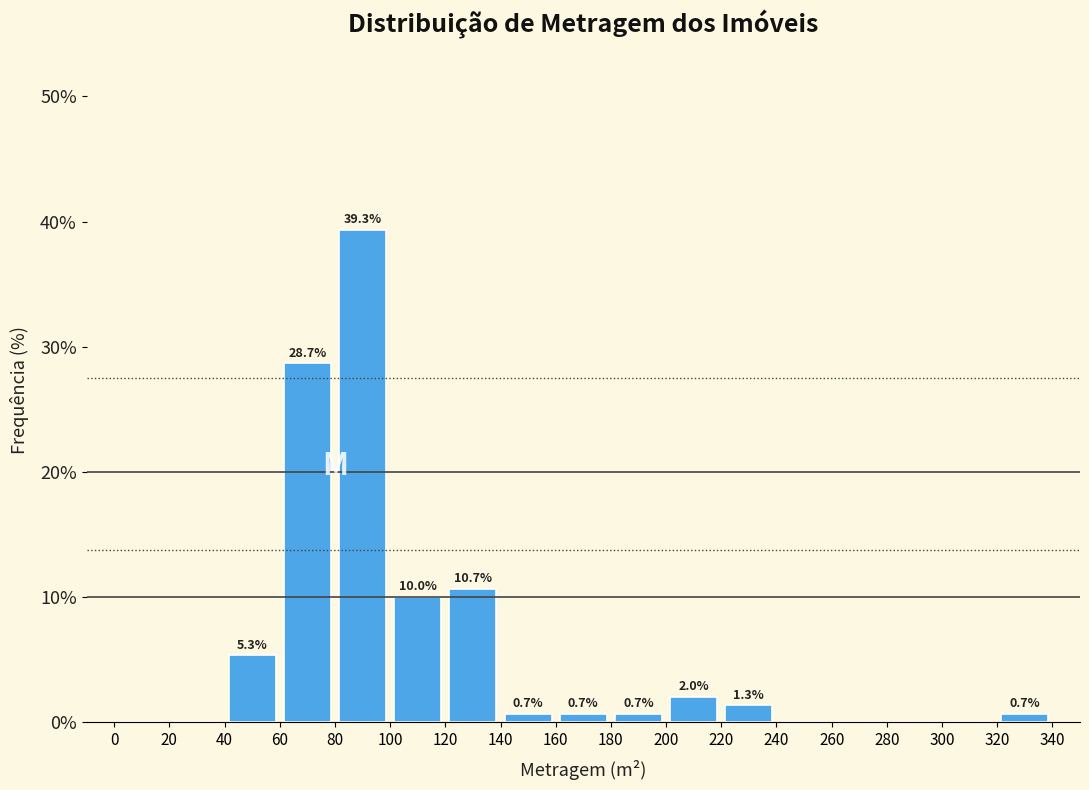

Over which range of the x-axis is the bar tallest?

80 to 100